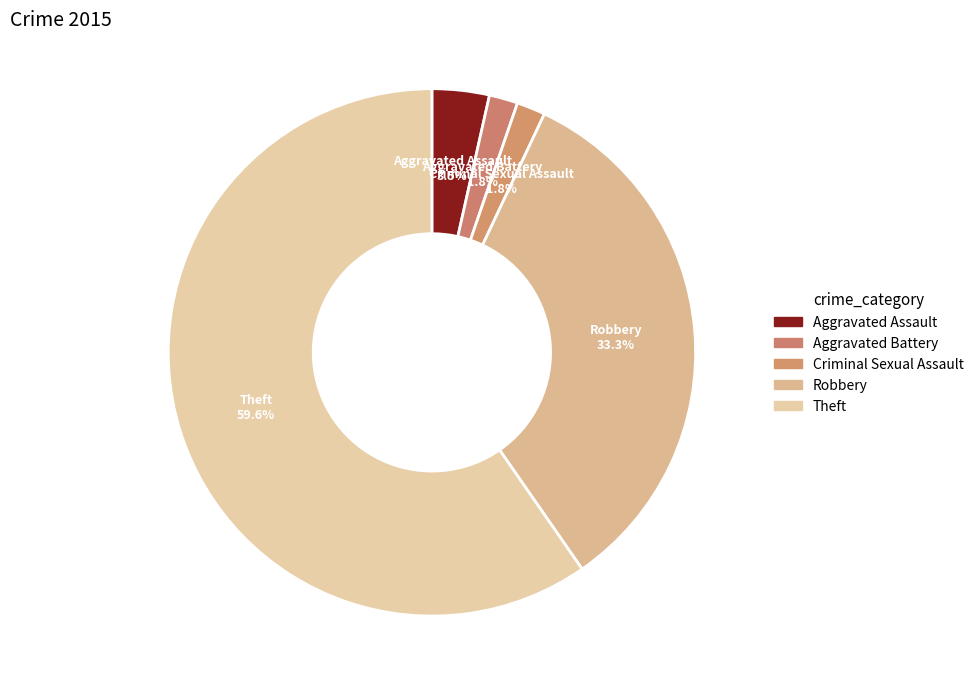

How many slices are in this pie chart?

5